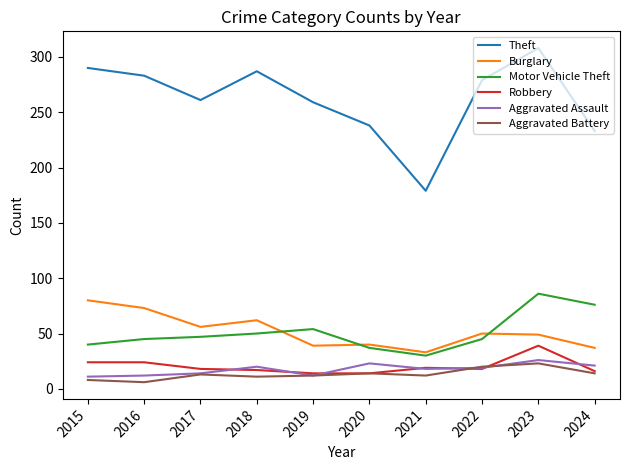

At which category is the sum across all series the highest?

2023